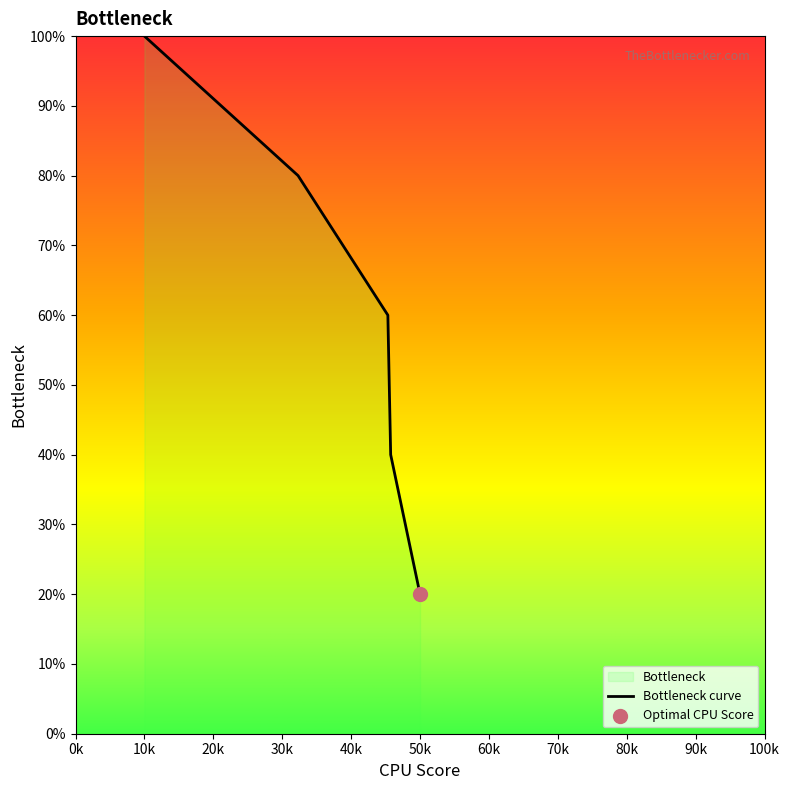

What is the change in value from 10k to 50k?

-80